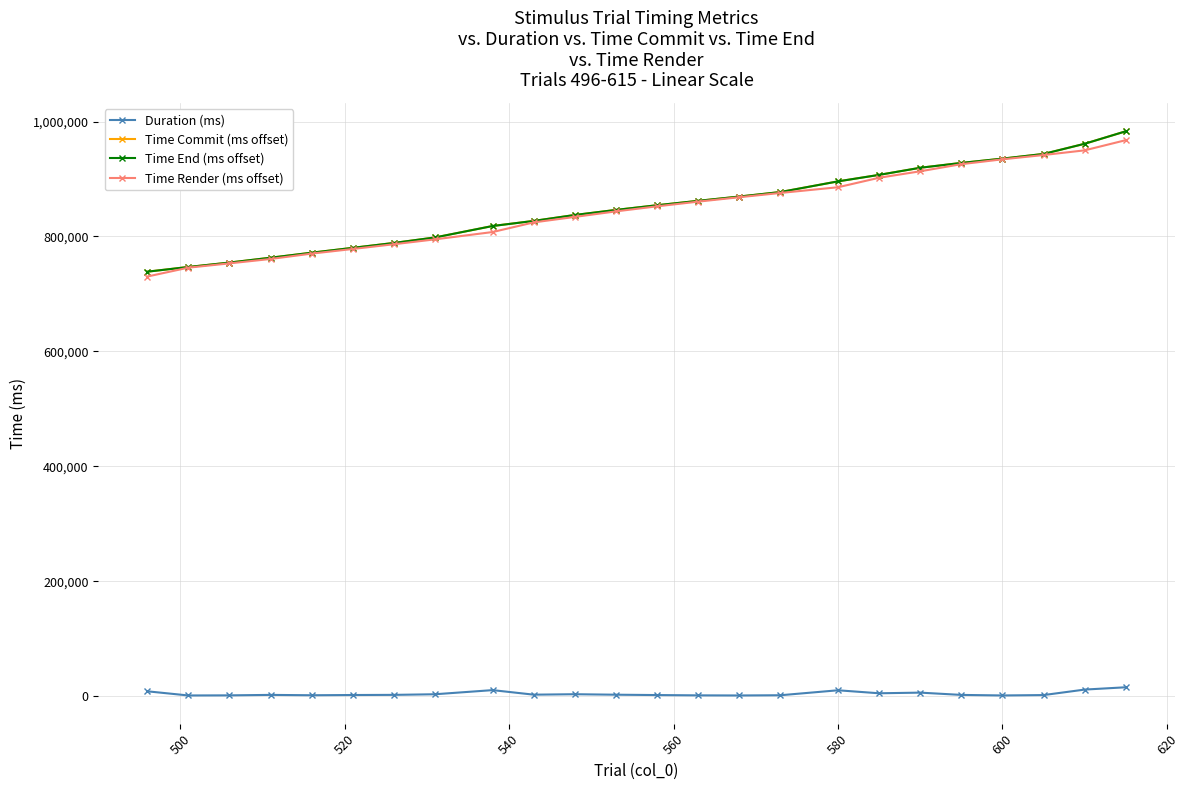

What is the highest value of the Time Commit (ms offset) series?

983021.5